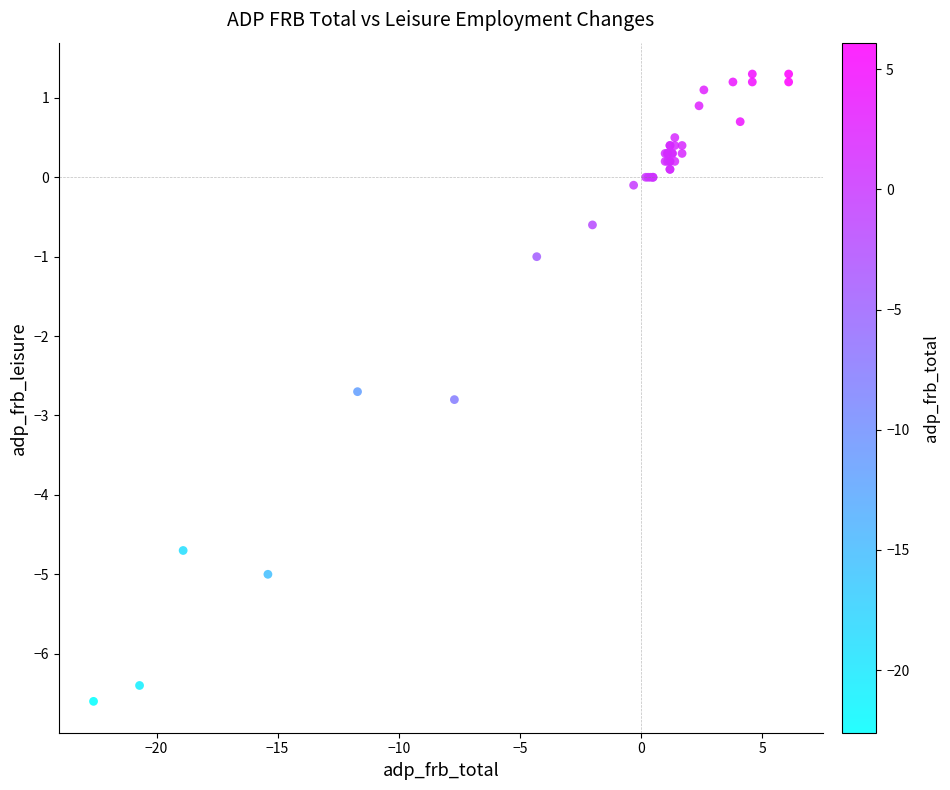

What Y value in the scatter plot is closest to -2?

-2.7